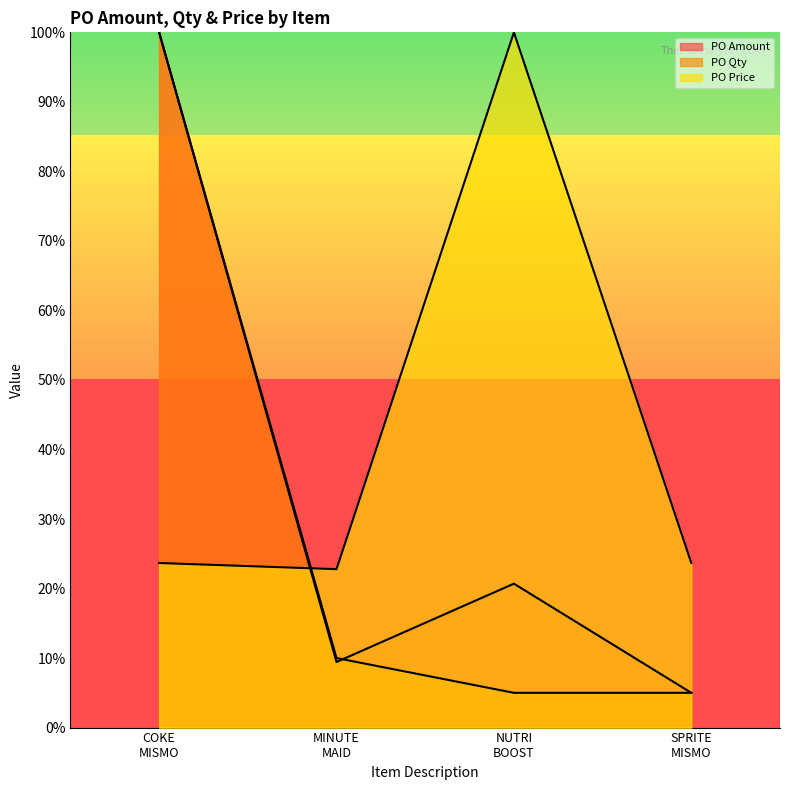

The PO Amount series shows 0.5 at COKE MISMO. True or false?

False